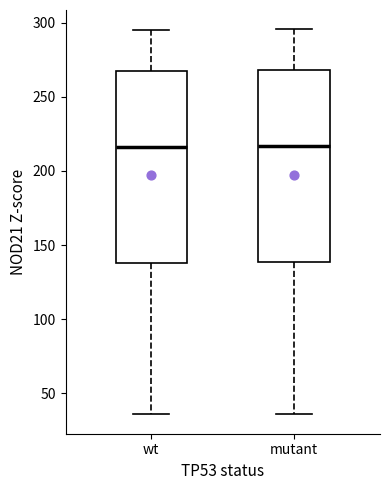

Reading left to right, read every box against the y-axis: the position of its median line, the range the box covers, and the ends of its whiskers. The values are not printed on the chart, so give them approximately, as read against the axis.

wt: median 215, box 140 to 270, whiskers 35 to 295
mutant: median 215, box 140 to 270, whiskers 35 to 295